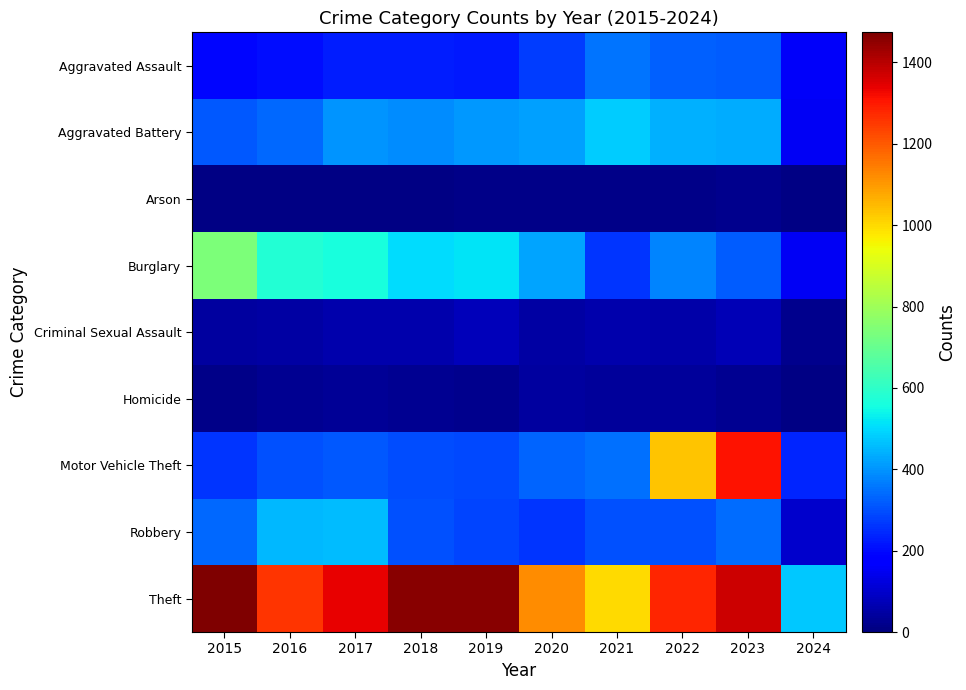

Between 2022 and 2024, which series saw the biggest shift?

Theft